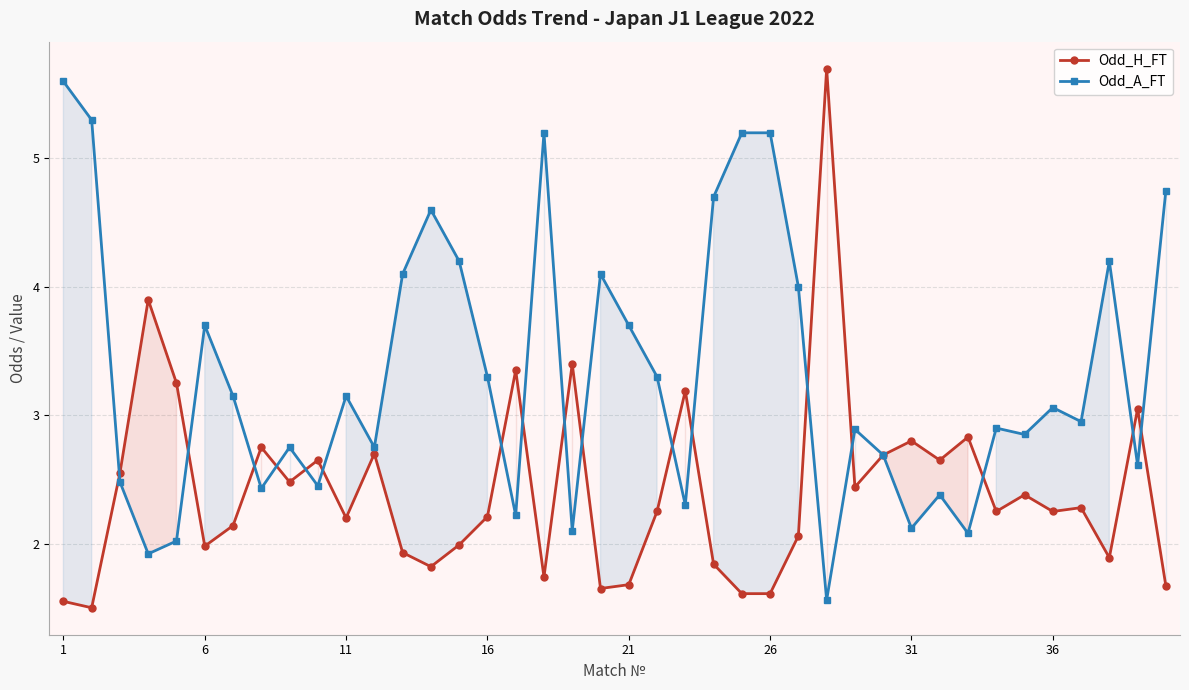

In Odd_H_FT, how many points are lower than both neighbors (excluding endpoints)?

12